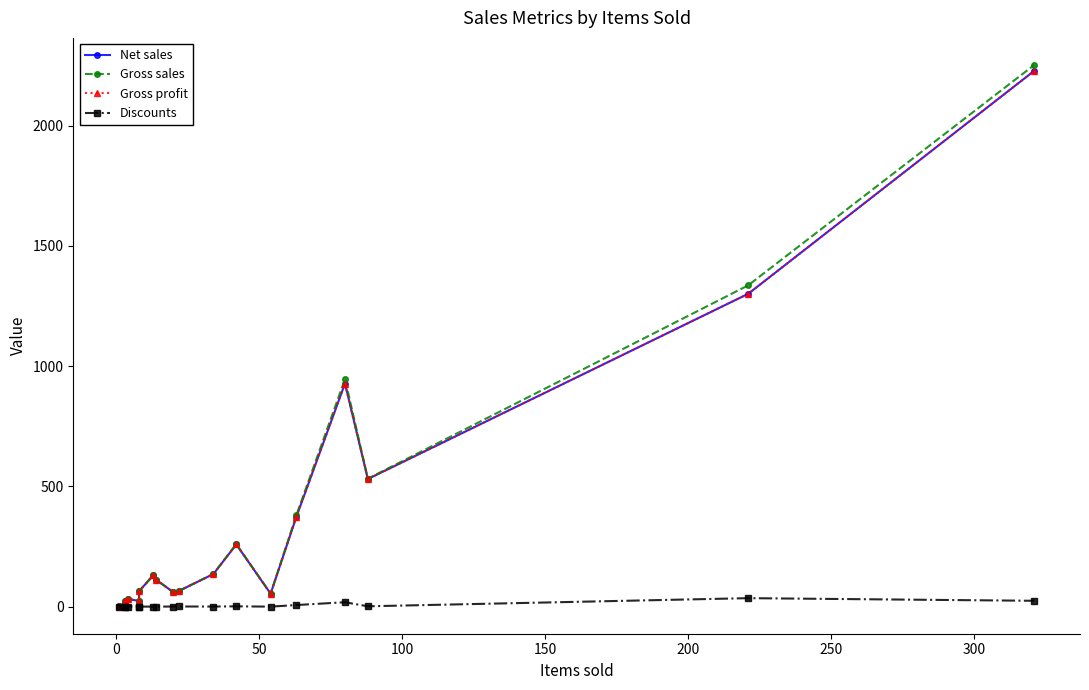

What is the greatest value displayed?

2252.1